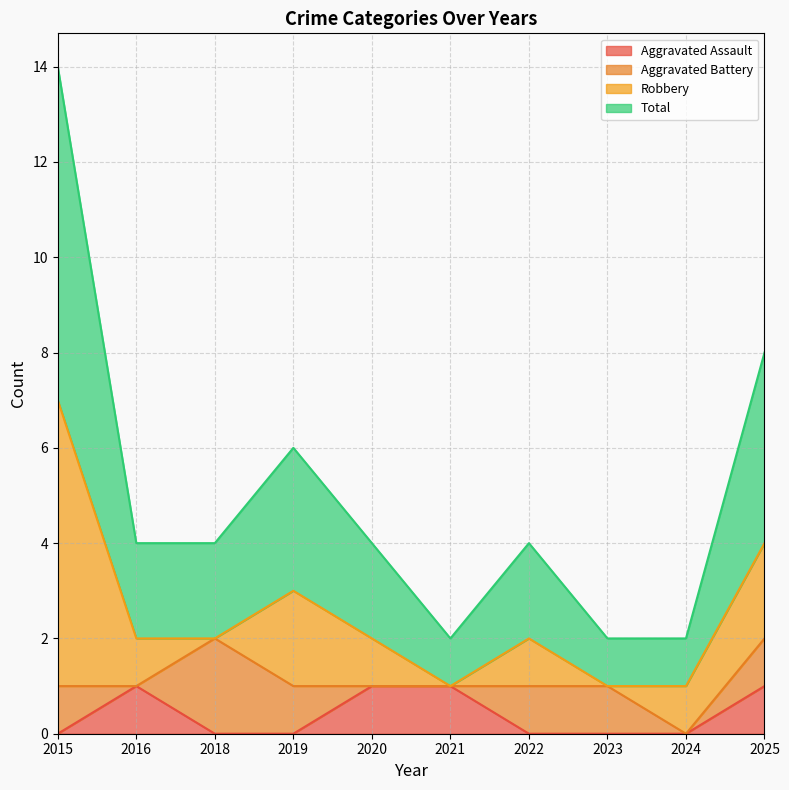

Count the number of categories in the chart.

10